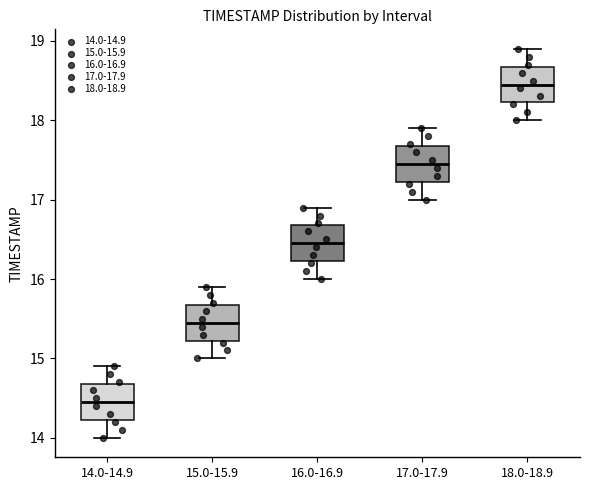

Where is the upper edge of the box for 16.0-16.9 on the y-axis? The values are not printed on the chart, so give them approximately, as read against the axis.

16.7